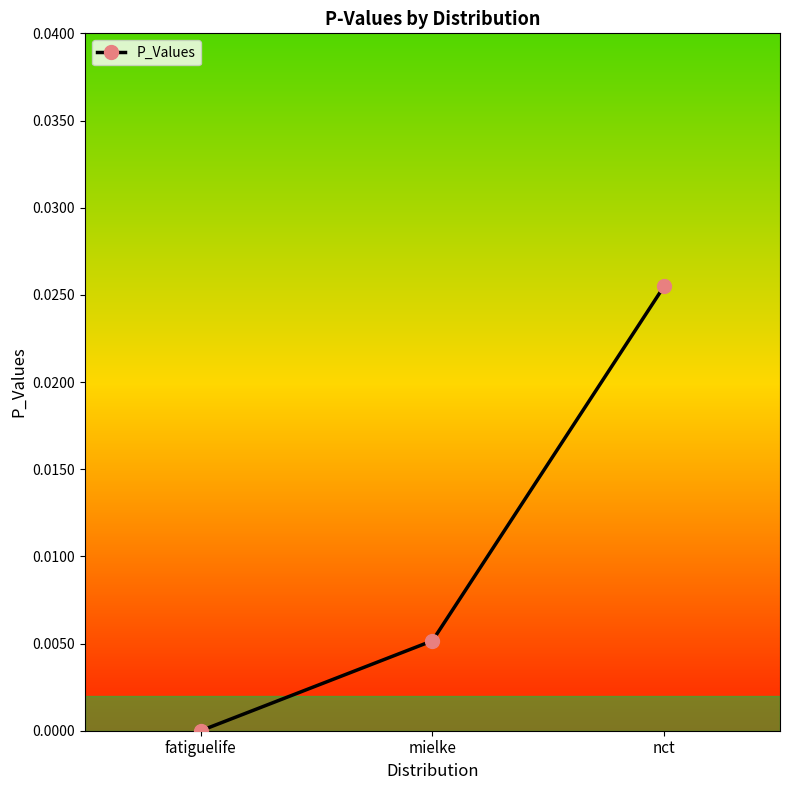

How many series are shown in this chart?

1